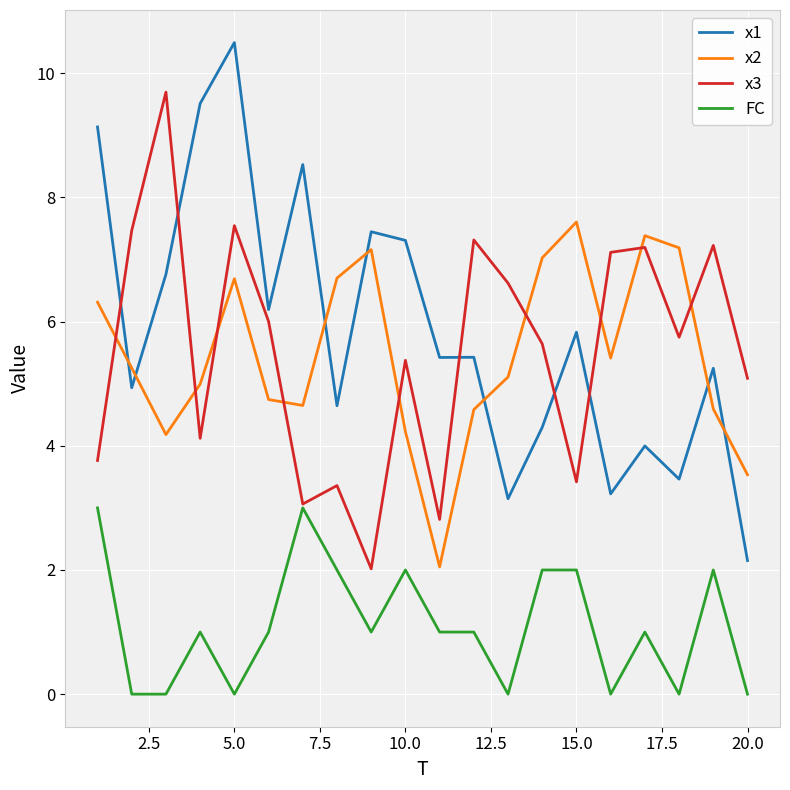

In x1, how many points are higher than both neighbors (excluding endpoints)?

7